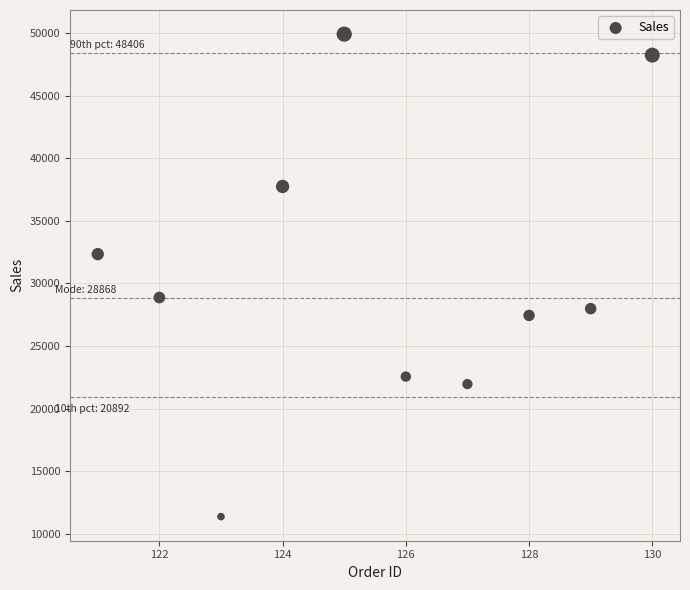

What is the range of X values (max minus min)?

9